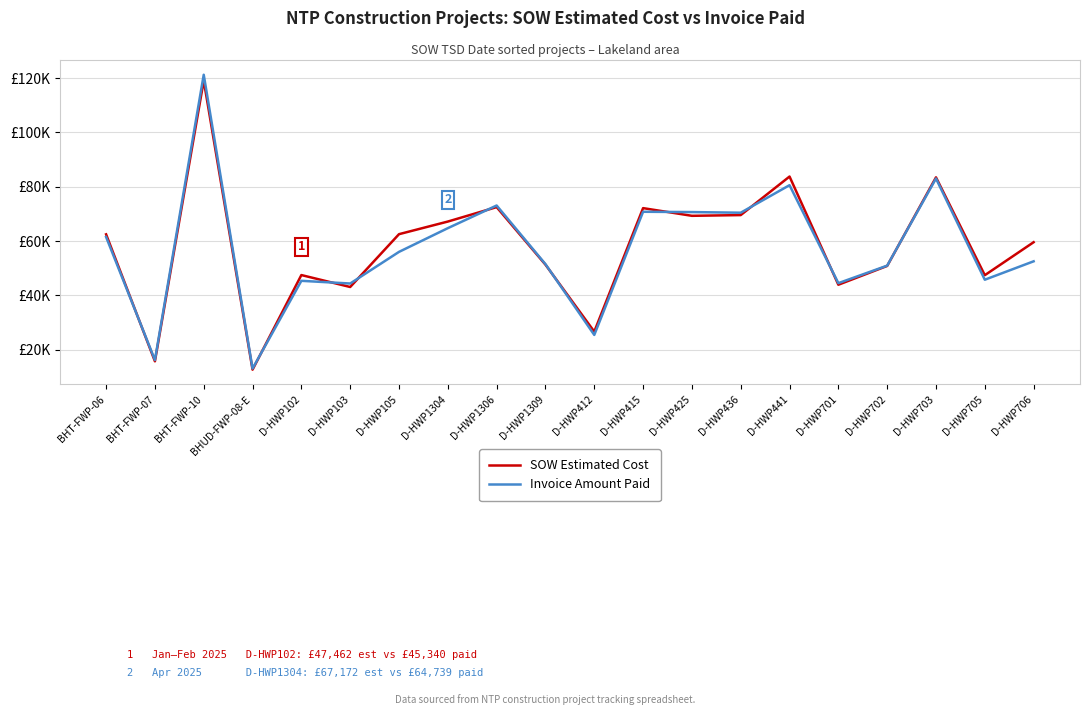

Reading left to right, transcribe all the data shown in this chart.

SOW Estimated Cost: BHT-FWP-06=62460.4	BHT-FWP-07=15690.1	BHT-FWP-10=119135.3	BHUD-FWP-08-E=12601.5	D-HWP102=47461.5	D-HWP103=43064.0	D-HWP105=62522.5	D-HWP1304=67171.5	D-HWP1306=72492.0	D-HWP1309=51295.0	D-HWP412=26617.0	D-HWP415=72118.0	D-HWP425=69288.0	D-HWP436=69555.0	D-HWP441=83754.0	D-HWP701=43895.5	D-HWP702=50824.5	D-HWP703=83462.0	D-HWP705=47414.0	D-HWP706=59562.5
Invoice Amount Paid: BHT-FWP-06=61491.1	BHT-FWP-07=16153.8	BHT-FWP-10=121256.6	BHUD-FWP-08-E=13008.1	D-HWP102=45340.0	D-HWP103=44346.0	D-HWP105=56001.0	D-HWP1304=64739.0	D-HWP1306=73087.5	D-HWP1309=51485.5	D-HWP412=25405.0	D-HWP415=70778.0	D-HWP425=70664.0	D-HWP436=70432.0	D-HWP441=80572.5	D-HWP701=44479.5	D-HWP702=50928.5	D-HWP703=83033.0	D-HWP705=45744.0	D-HWP706=52525.5